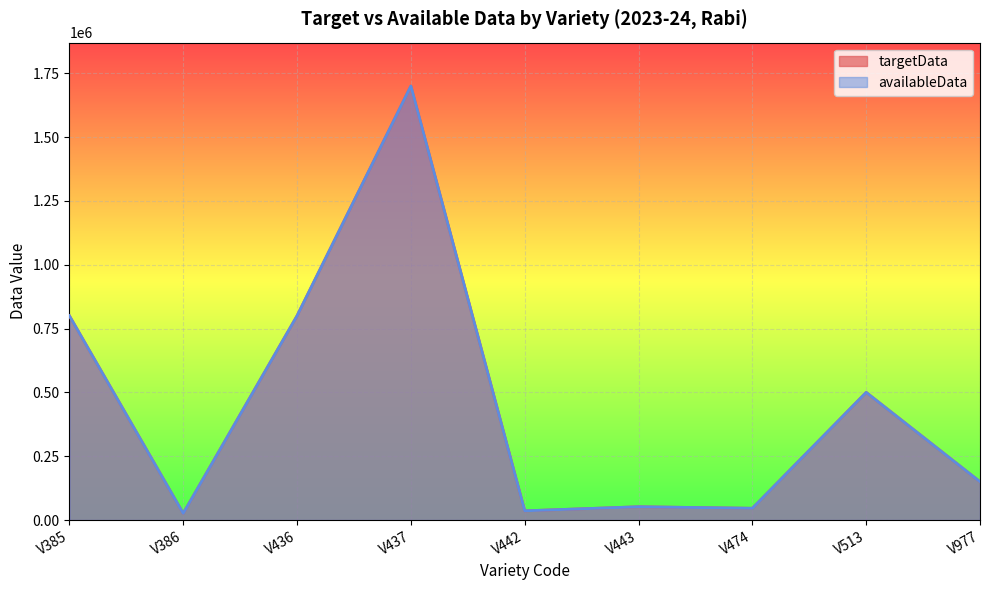

What are all the series names shown in the legend?

targetData, availableData